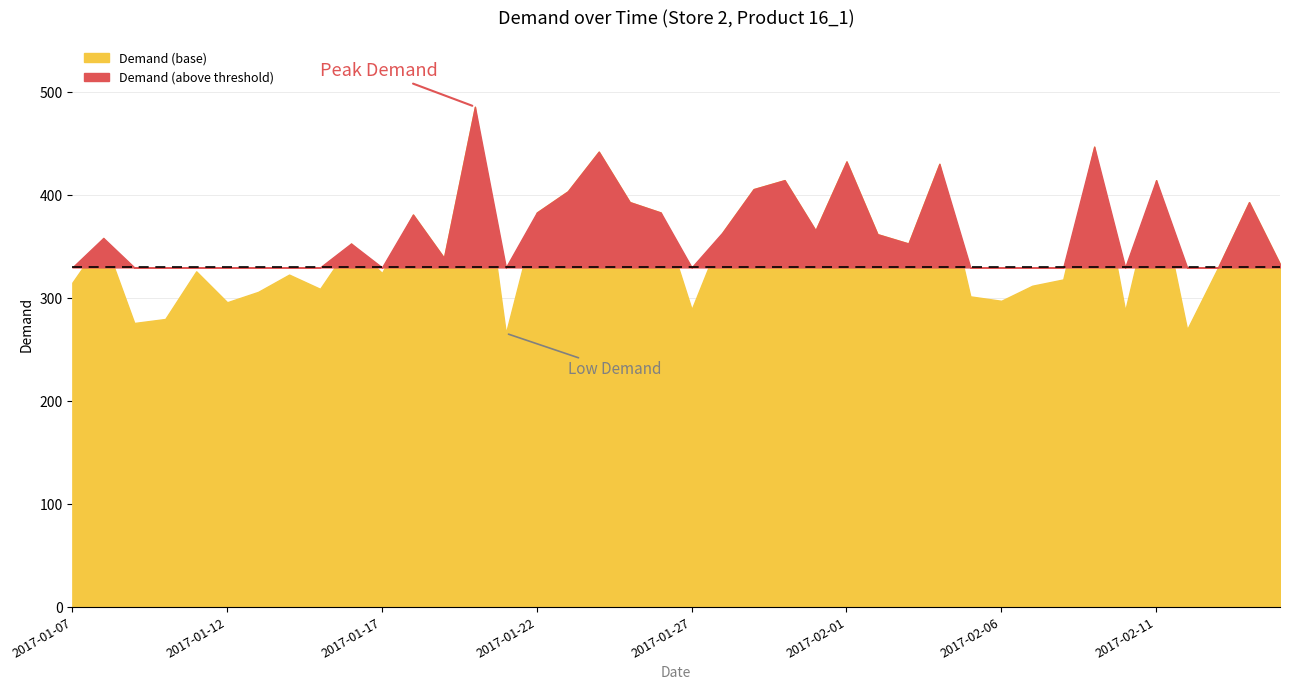

Reading right to left, extract all data points from this chart.

2017-02-15=333.1	2017-02-14=393.4	2017-02-13=329.8	2017-02-12=269.7	2017-02-11=414.7	2017-02-10=287.9	2017-02-09=447.3	2017-02-08=318.3	2017-02-07=312.2	2017-02-06=297.6	2017-02-05=301.8	2017-02-04=430.6	2017-02-03=353.2	2017-02-02=362.3	2017-02-01=432.9	2017-01-31=366.0	2017-01-30=414.7	2017-01-29=406.0	2017-01-28=364.1	2017-01-27=289.2	2017-01-26=383.3	2017-01-25=393.4	2017-01-24=442.4	2017-01-23=403.9	2017-01-22=383.3	2017-01-21=266.0	2017-01-20=486.0	2017-01-19=339.3	2017-01-18=381.3	2017-01-17=324.6	2017-01-16=353.2	2017-01-15=309.2	2017-01-14=323.0	2017-01-13=306.2	2017-01-12=296.1	2017-01-11=326.2	2017-01-10=279.9	2017-01-09=276.0	2017-01-08=358.6	2017-01-07=315.2